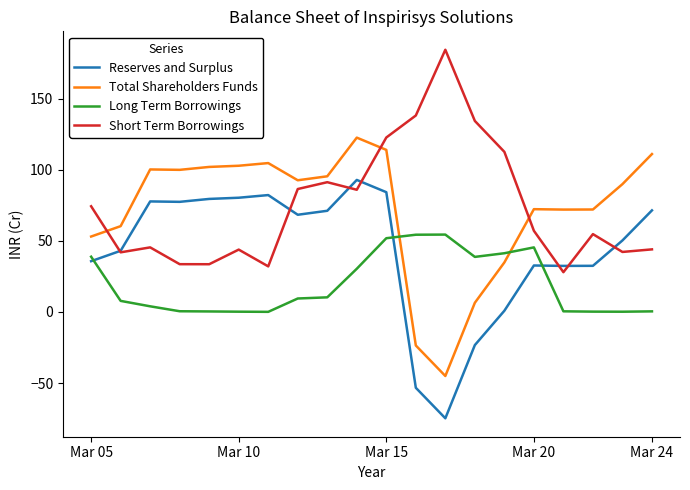

Rank the series by their maximum value, from lowest to highest.

Long Term Borrowings, Reserves and Surplus, Total Shareholders Funds, Short Term Borrowings